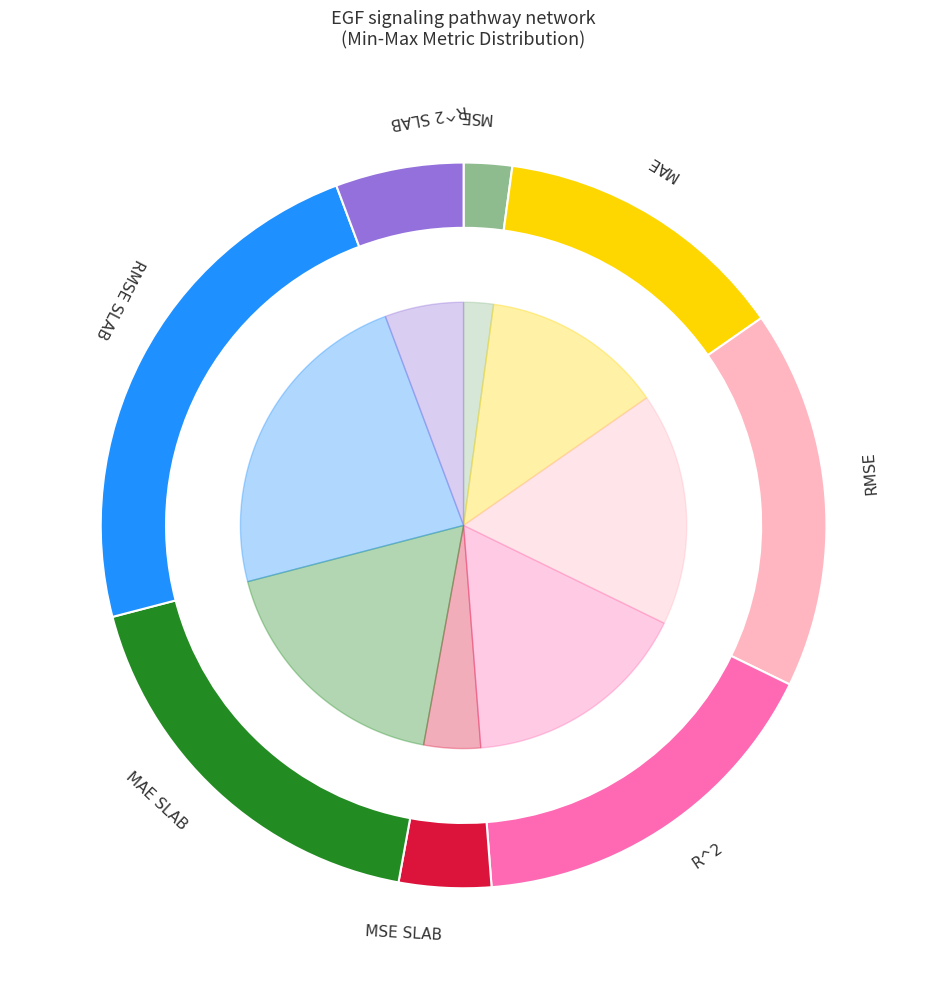

The RMSE slice represents 17% of the pie. True or false?

True